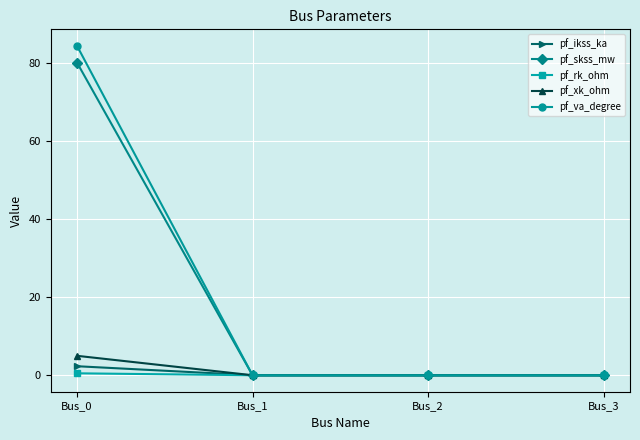

What is the maximum value for pf_va_degree?

84.3